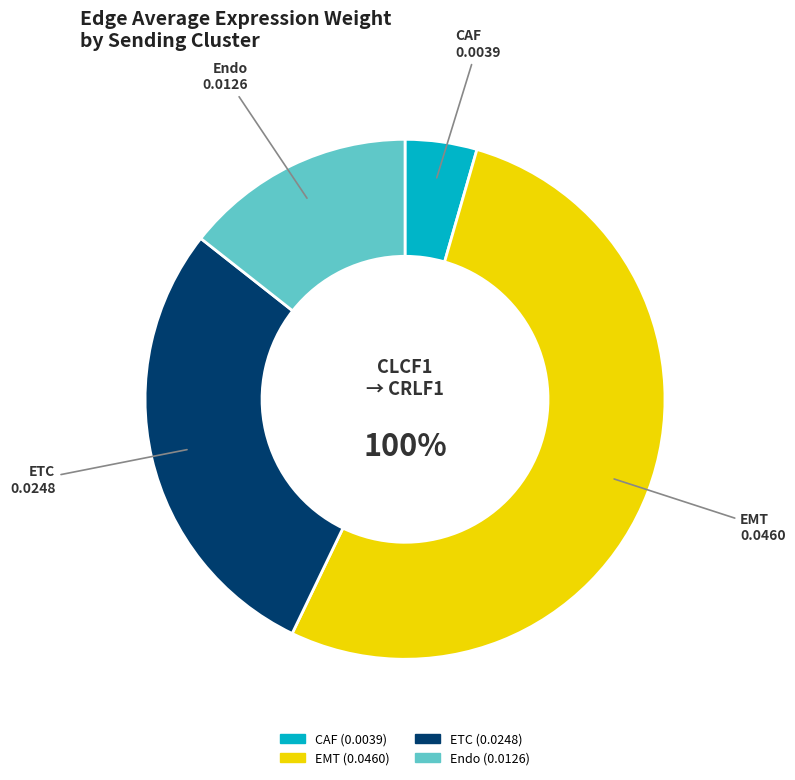

Count the number of slices in the pie.

4